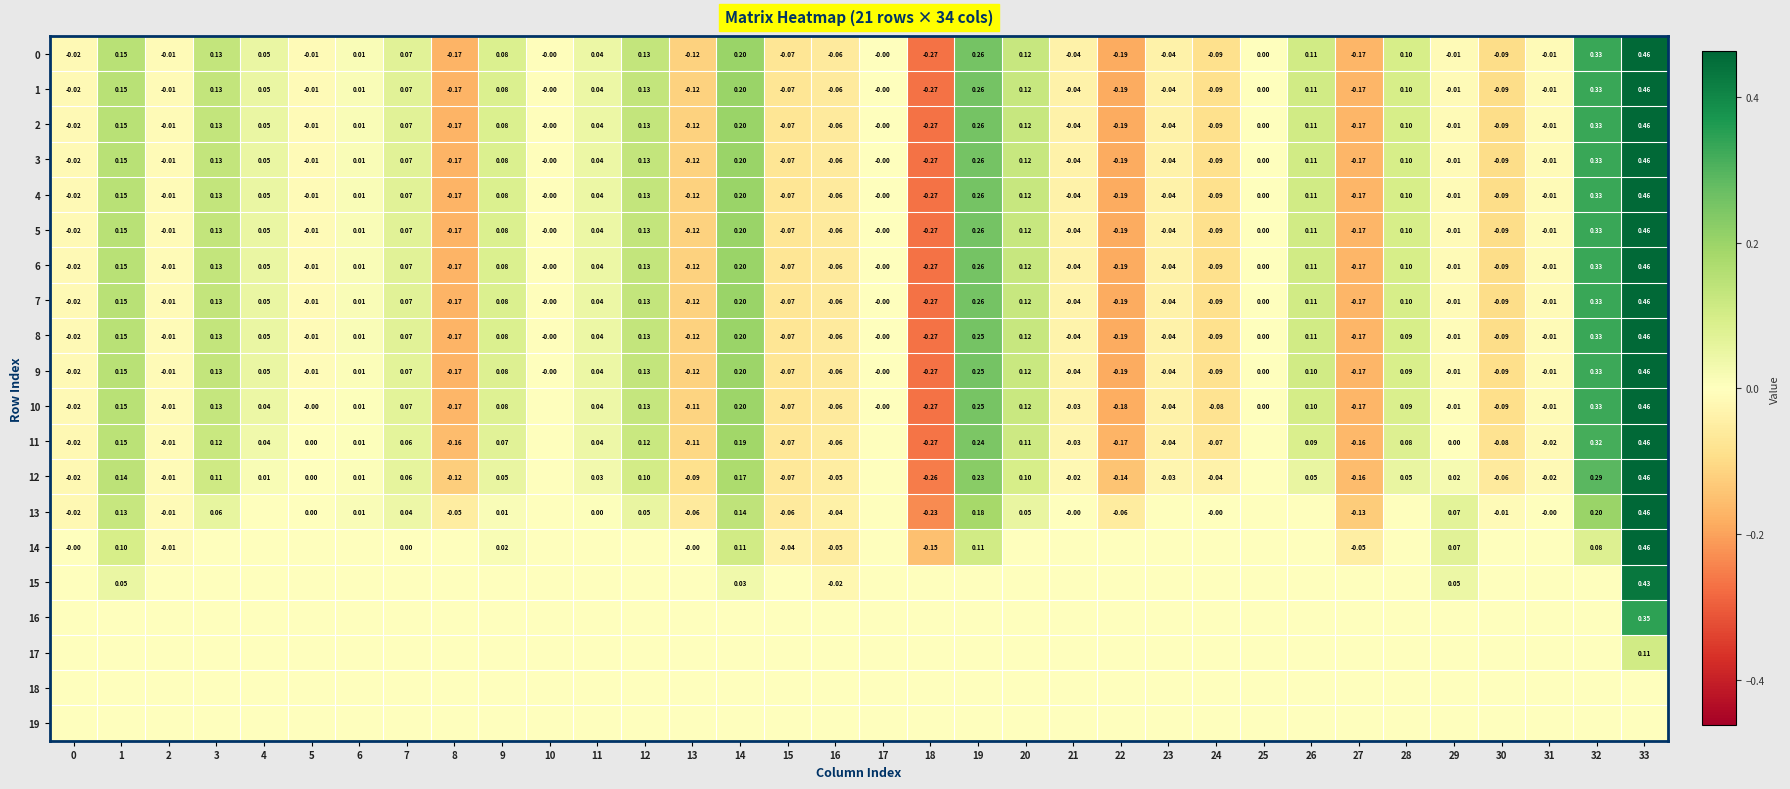

What is the spread (max minus min) of values at 3?

0.1